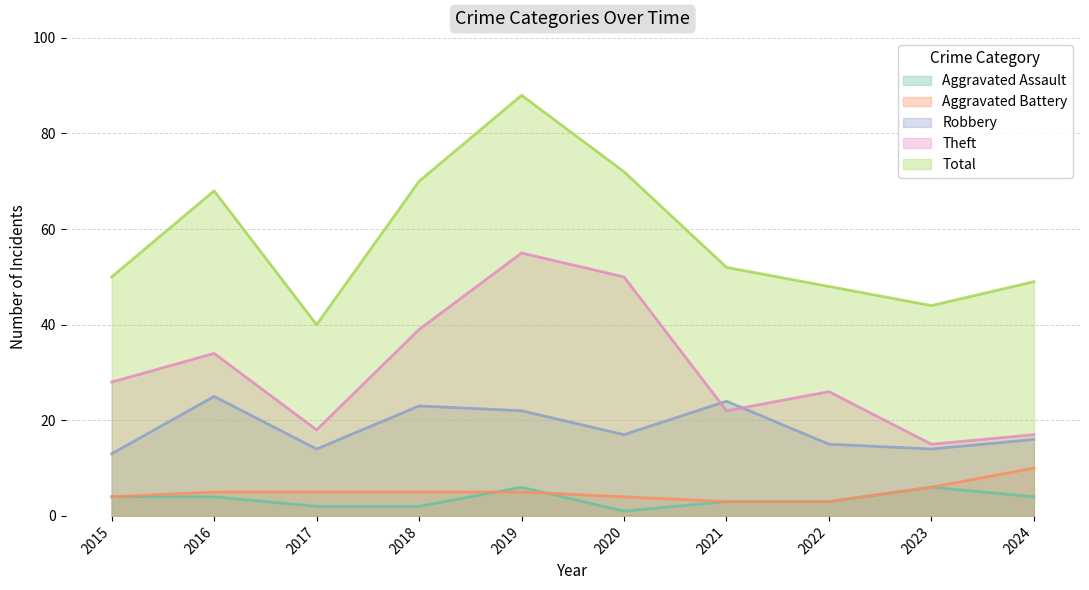

How many distinct data groups are displayed?

5